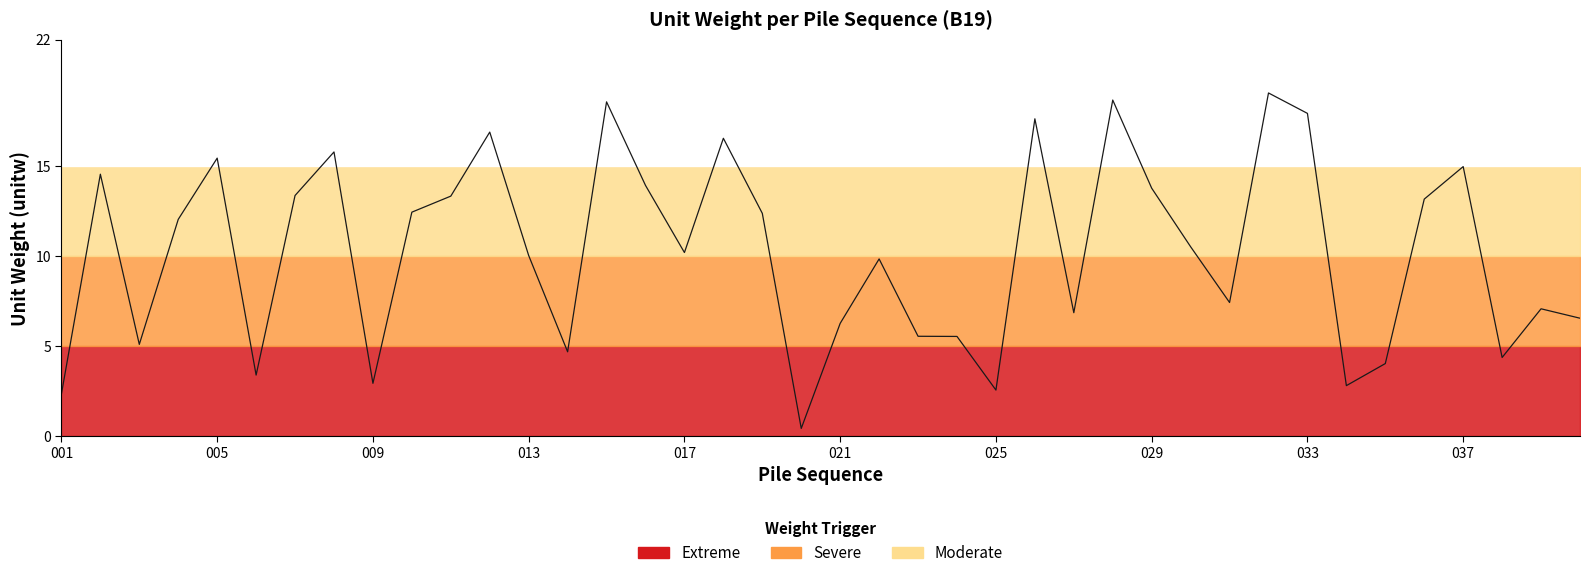

How many lines are shown in the chart?

1